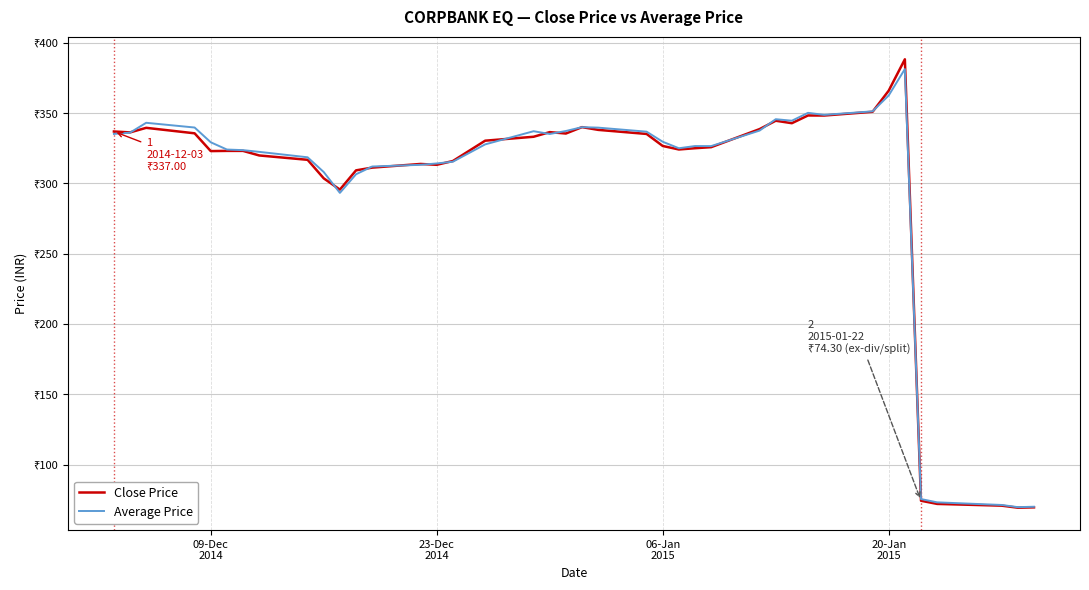

Which series has the largest total across all categories?

Average Price